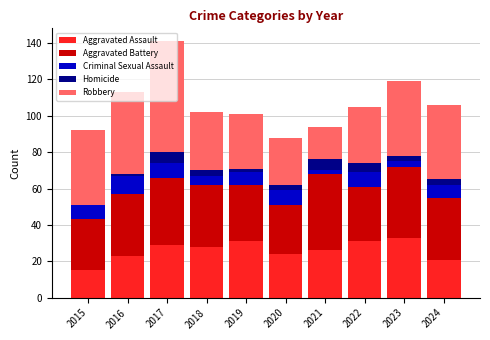

What is the total value across all series at 2024?

106